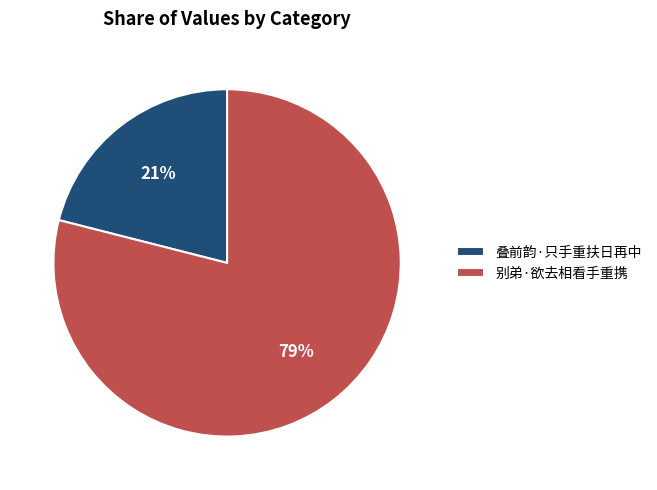

The 叠前韵·只手重扶日再中 slice represents 21% of the pie. True or false?

True